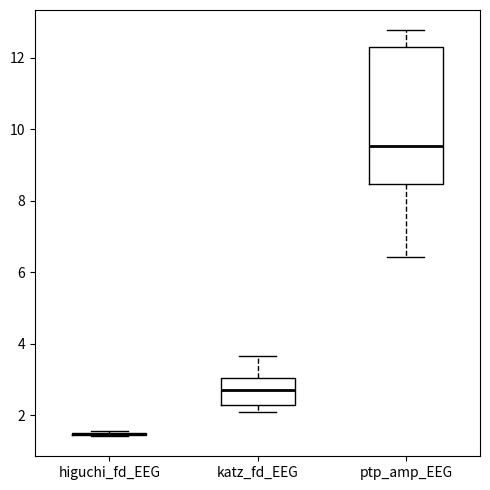

Comparing the boxes themselves (not the whiskers), which one is the tallest?

ptp_amp_EEG